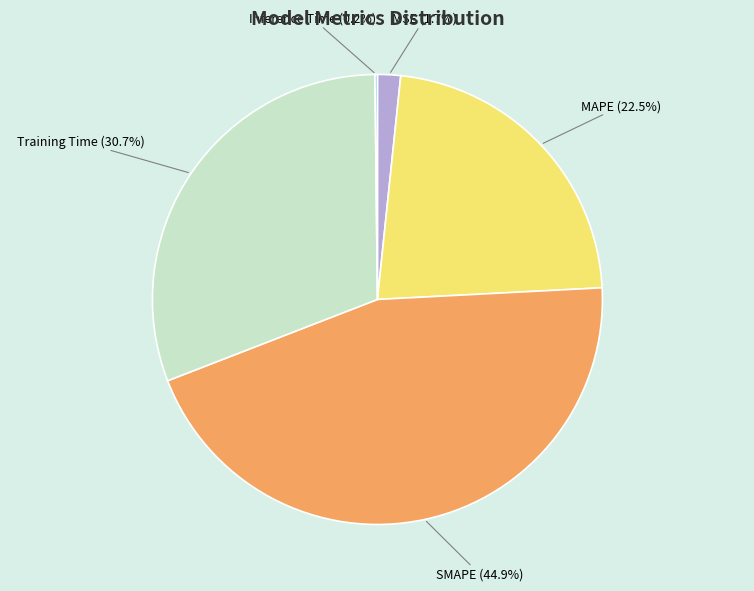

Between MSE and SMAPE, which is larger?

SMAPE